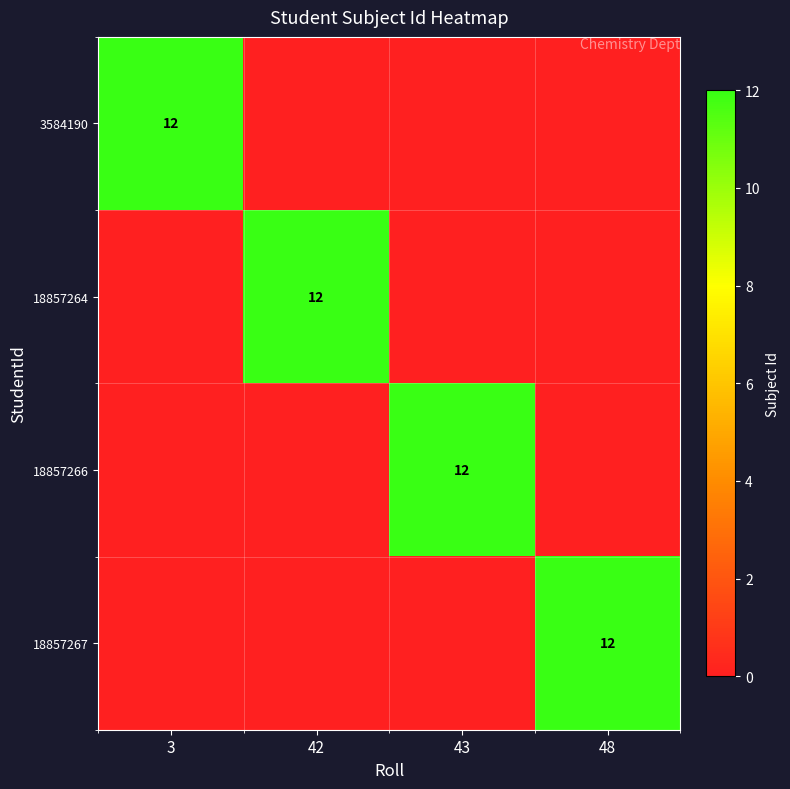

Between 43 and 42, which is larger?

43